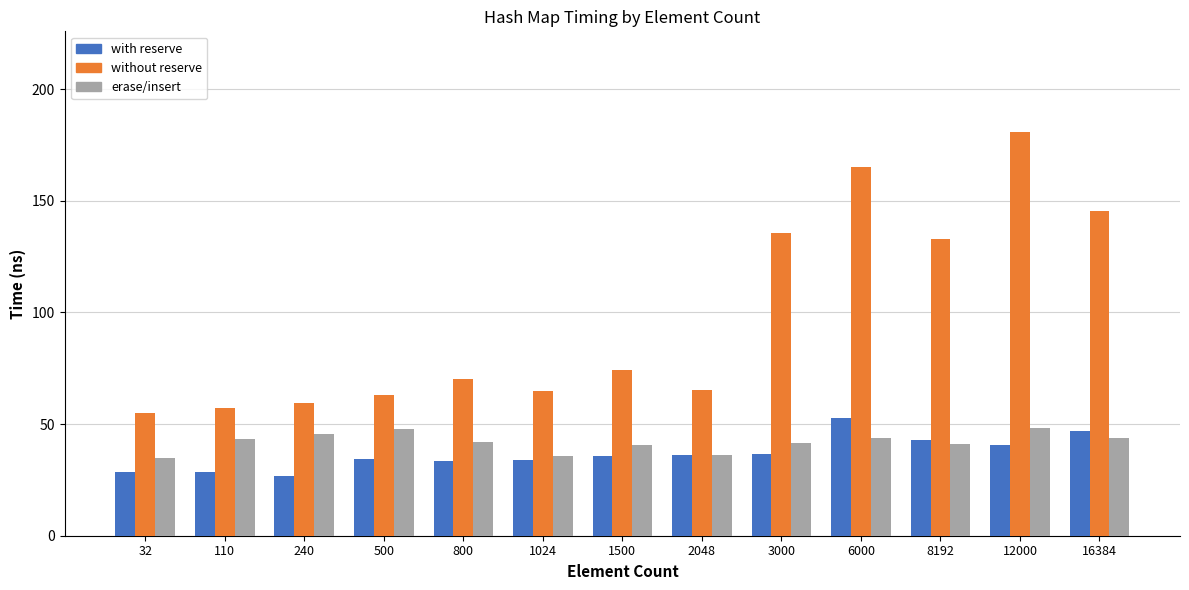

What is the spread (max minus min) of values at 500?

28.7